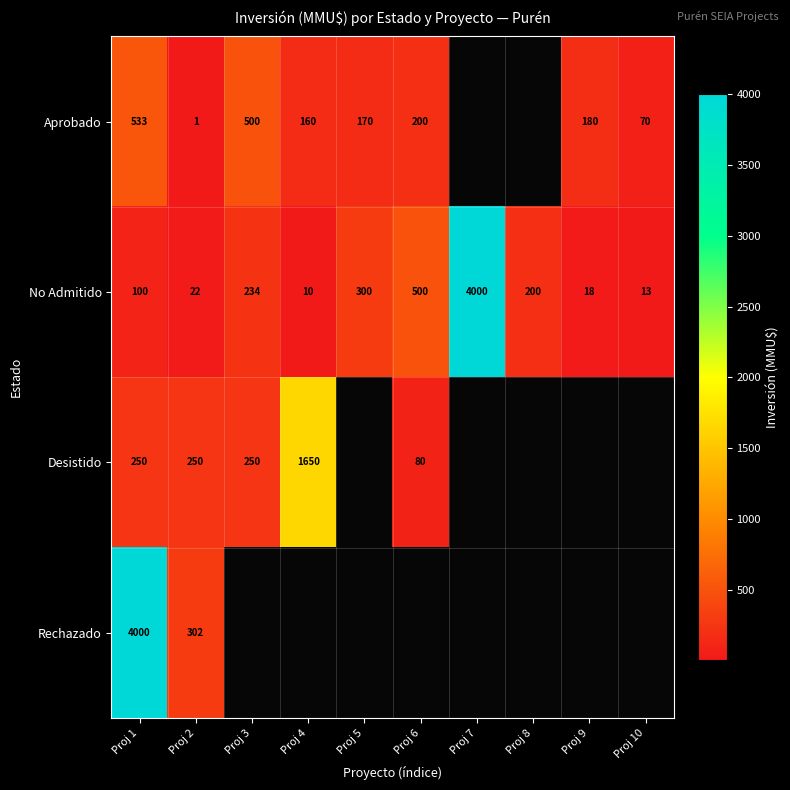

True or false: No Admitido has a value of 10 at Proj 4.

True